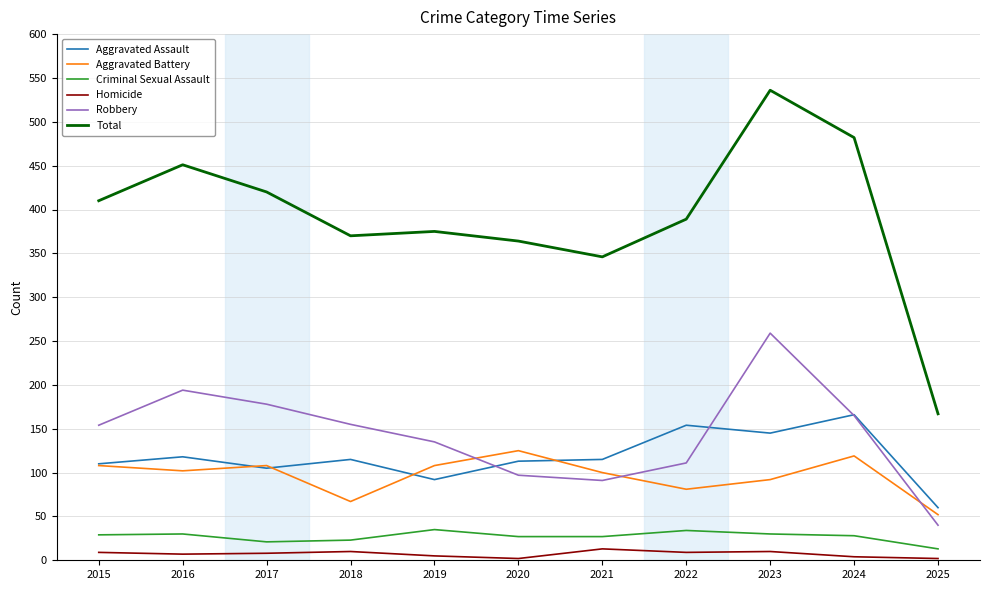

The Robbery series shows 40 at 2025. True or false?

True